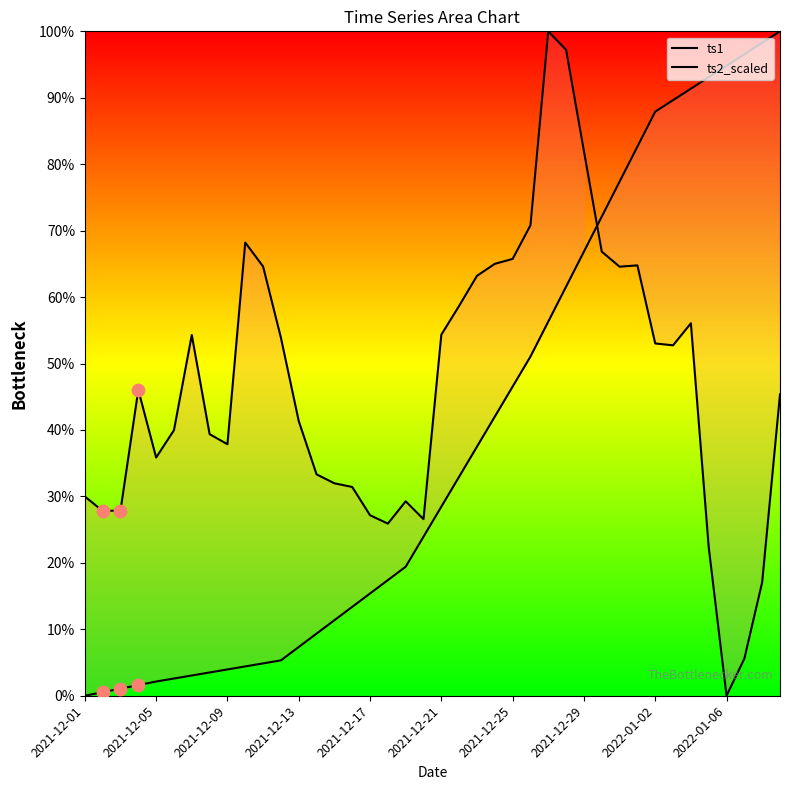

What are all the series names shown in the legend?

ts1, ts2_scaled